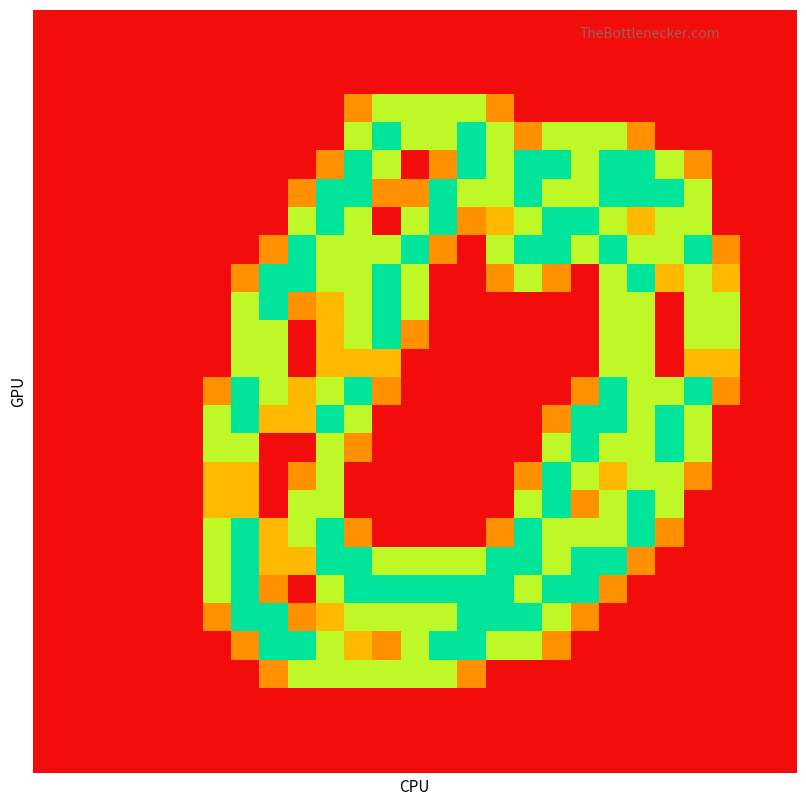

At which category is the sum across all series the highest?

10